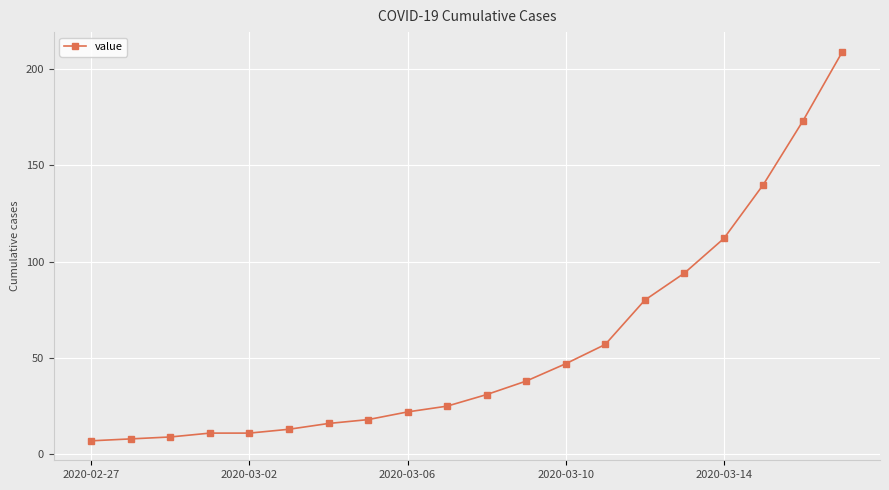

What is the greatest value displayed?

209